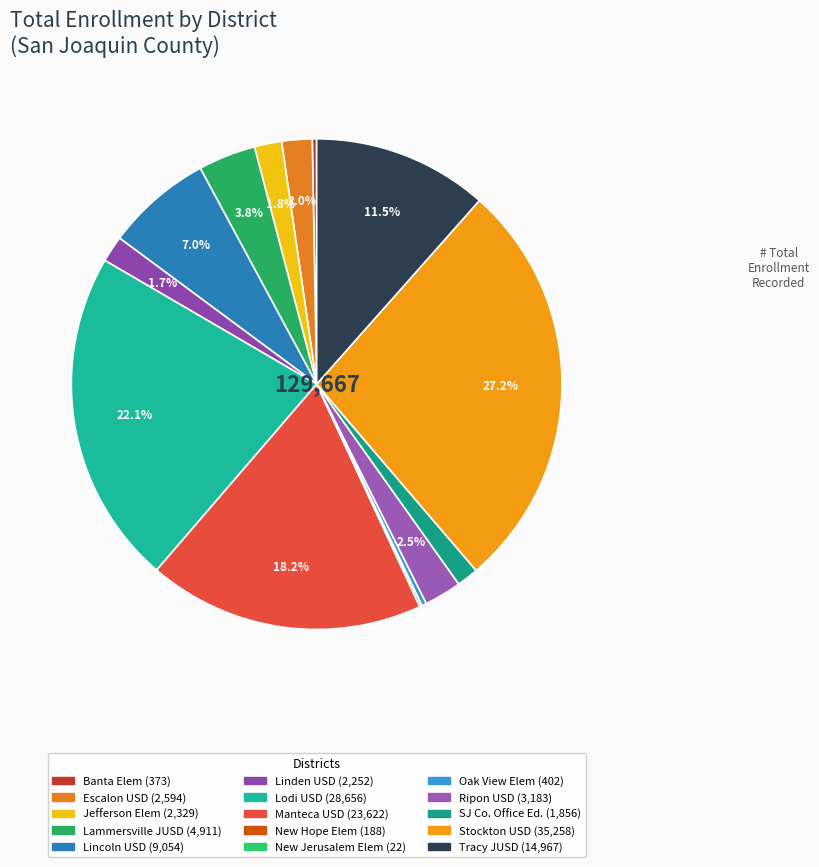

What is the smallest slice in the pie chart?

New Jerusalem Elementary